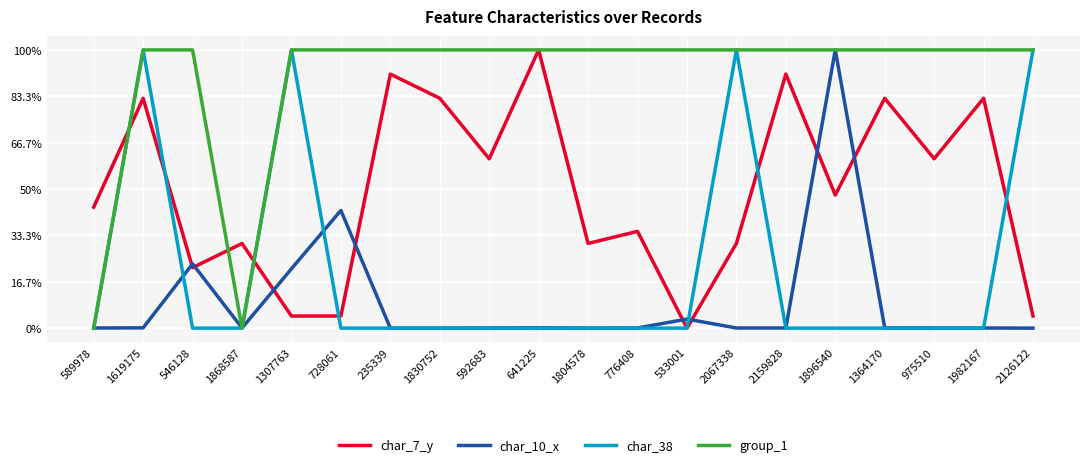

Rank the series at 592683 from lowest to highest value.

char_38, char_10_x, char_7_y, group_1